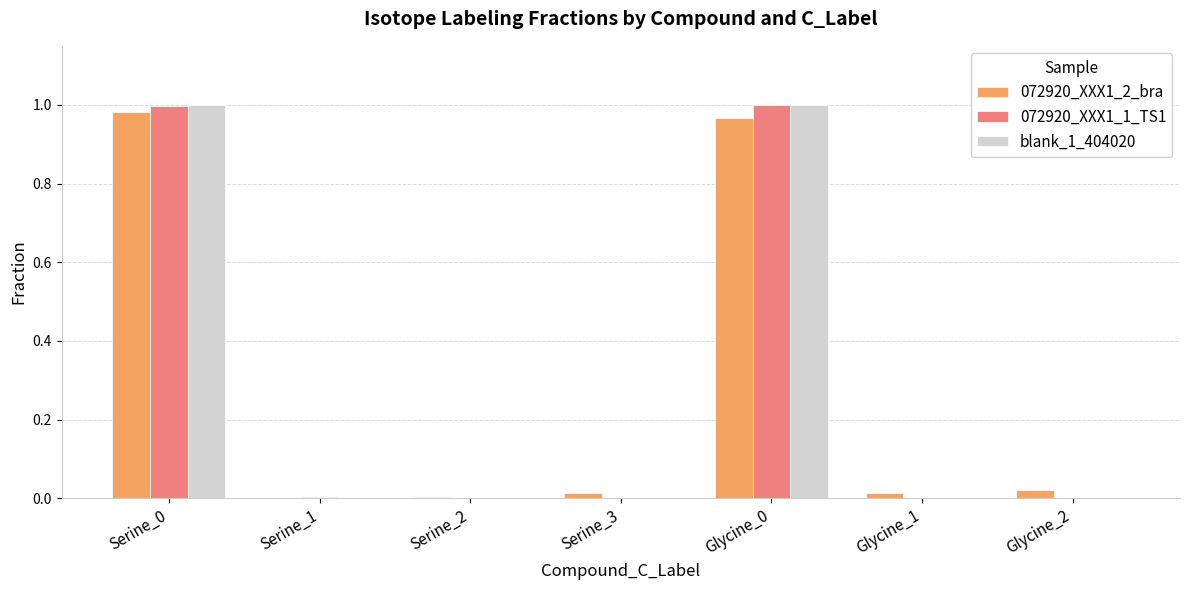

Is the value of 072920_XXX1_1_TS1 at Serine_0 greater than the value of blank_1_404020 at Serine_2?

Yes